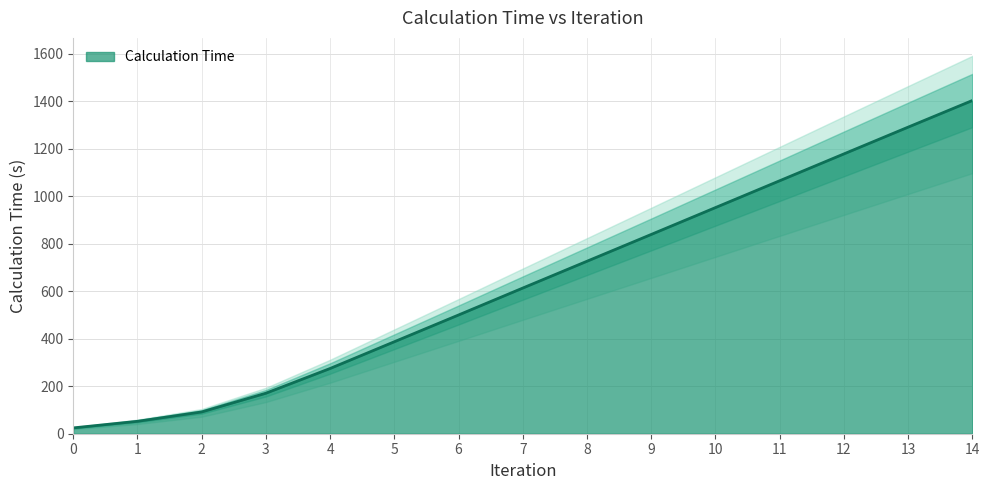

What is the value of the 4th point from the left?

170.6